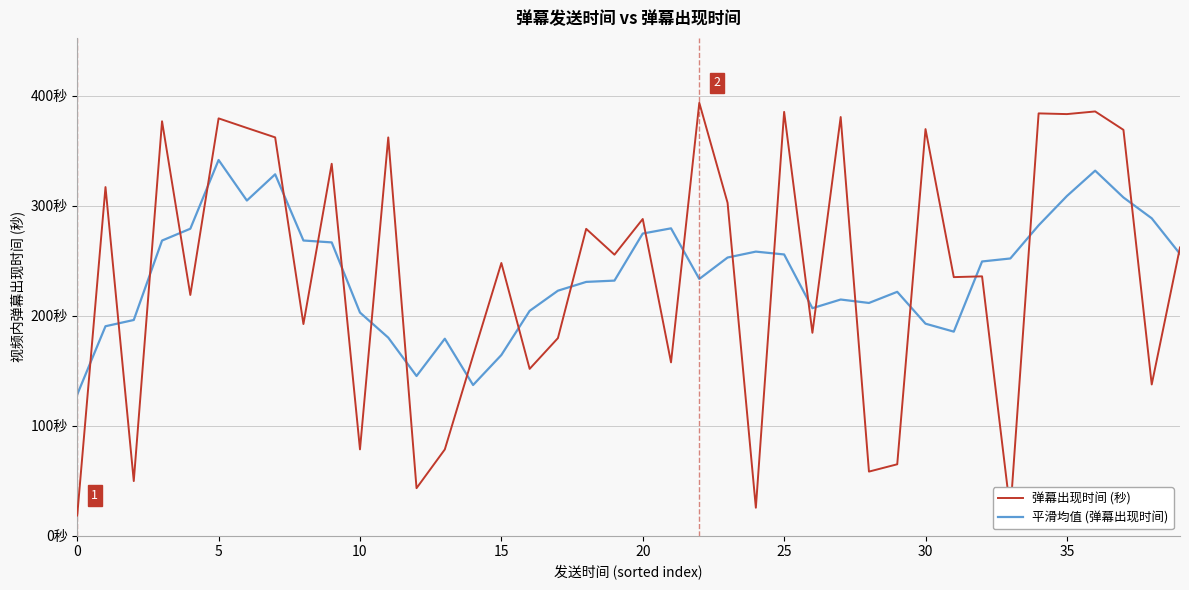

Does the chart display data point markers on the line(s)?

No